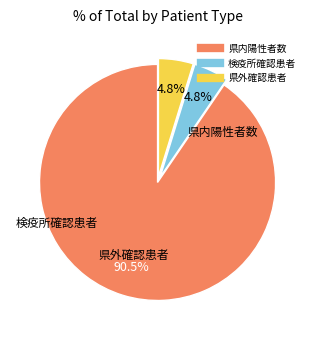

Which category accounts for the majority?

県内陽性者数